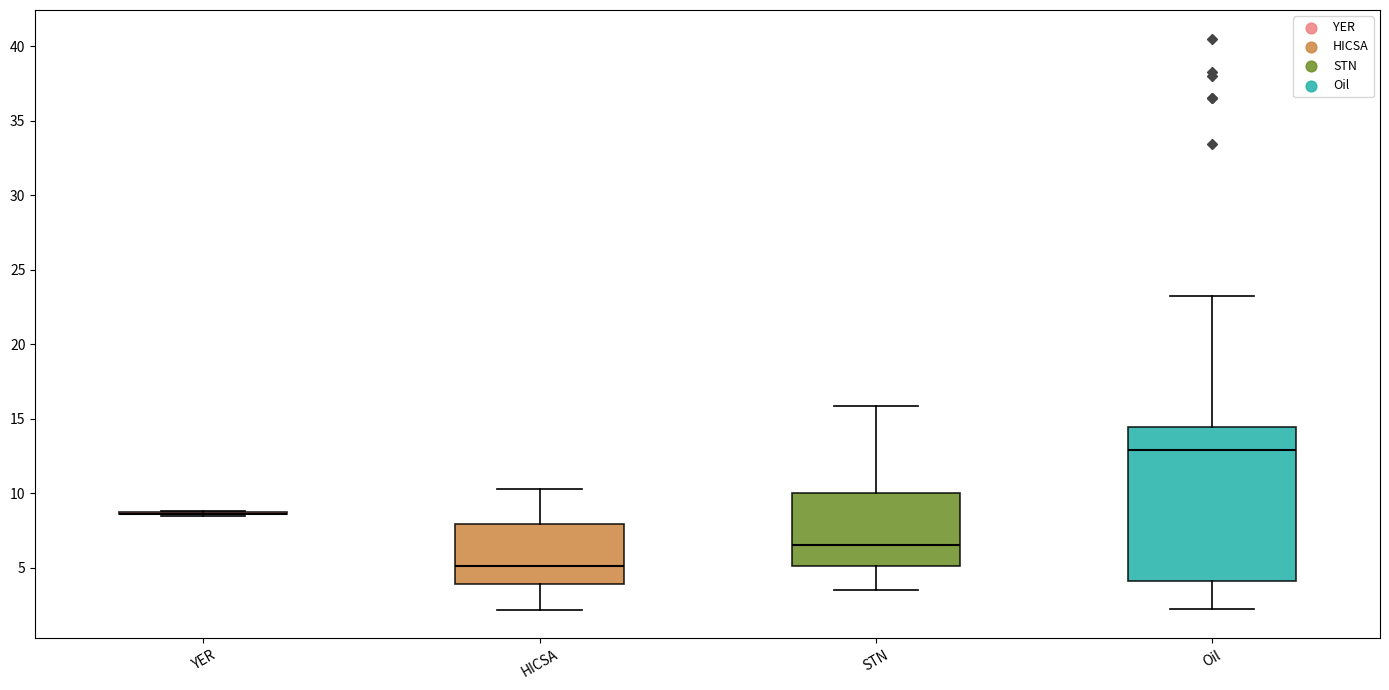

Reading left to right, read every box against the y-axis: the position of its median line, the range the box covers, and the ends of its whiskers. The values are not printed on the chart, so give them approximately, as read against the axis.

YER: box collapsed to a line at 8.5, whiskers 8.5 to 9.0
HICSA: median 5.0, box 4.0 to 8.0, whiskers 2.0 to 10.5
STN: median 6.5, box 5.0 to 10.0, whiskers 3.5 to 16.0
Oil: median 13.0, box 4.0 to 14.5, whiskers 2.0 to 23.5